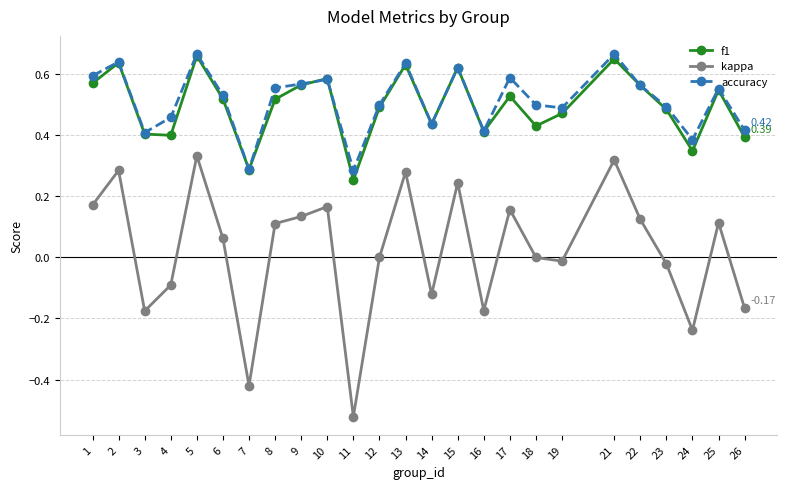

In f1, how many points are lower than both neighbors (excluding endpoints)?

7